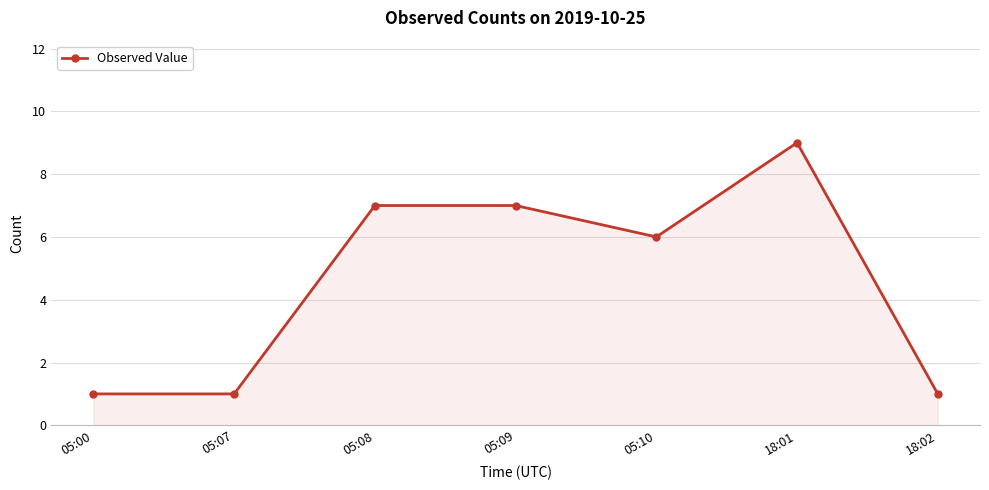

What is the minimum value shown in the chart?

1